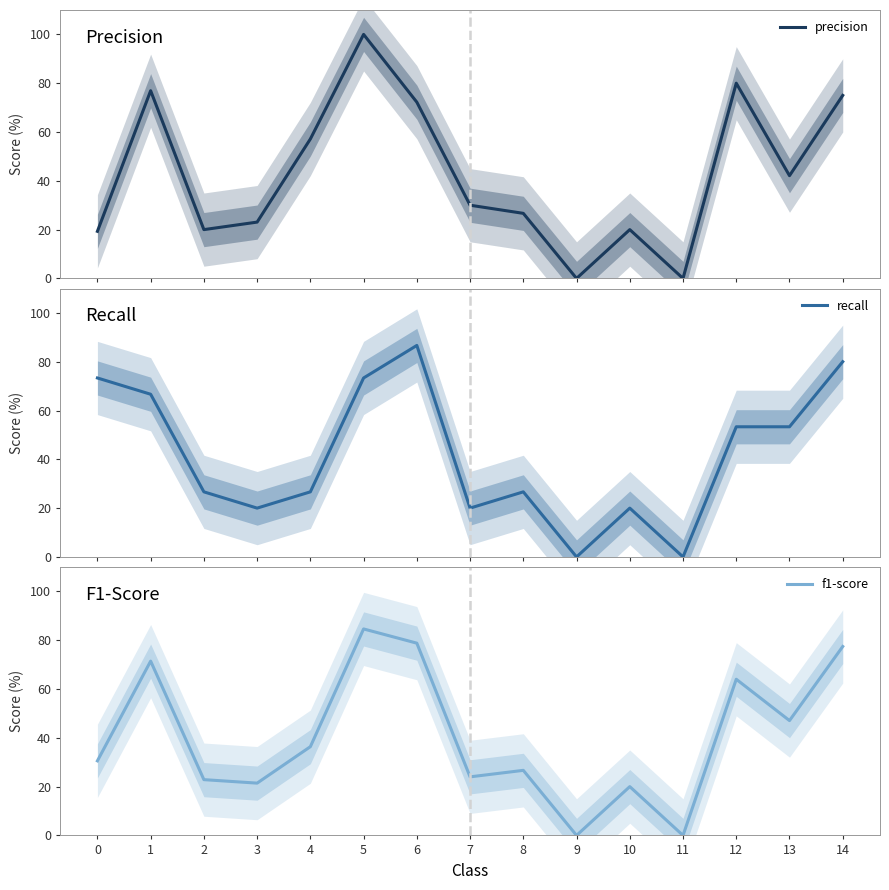

What is the value of the recall point at the 4th from the left?

20.0